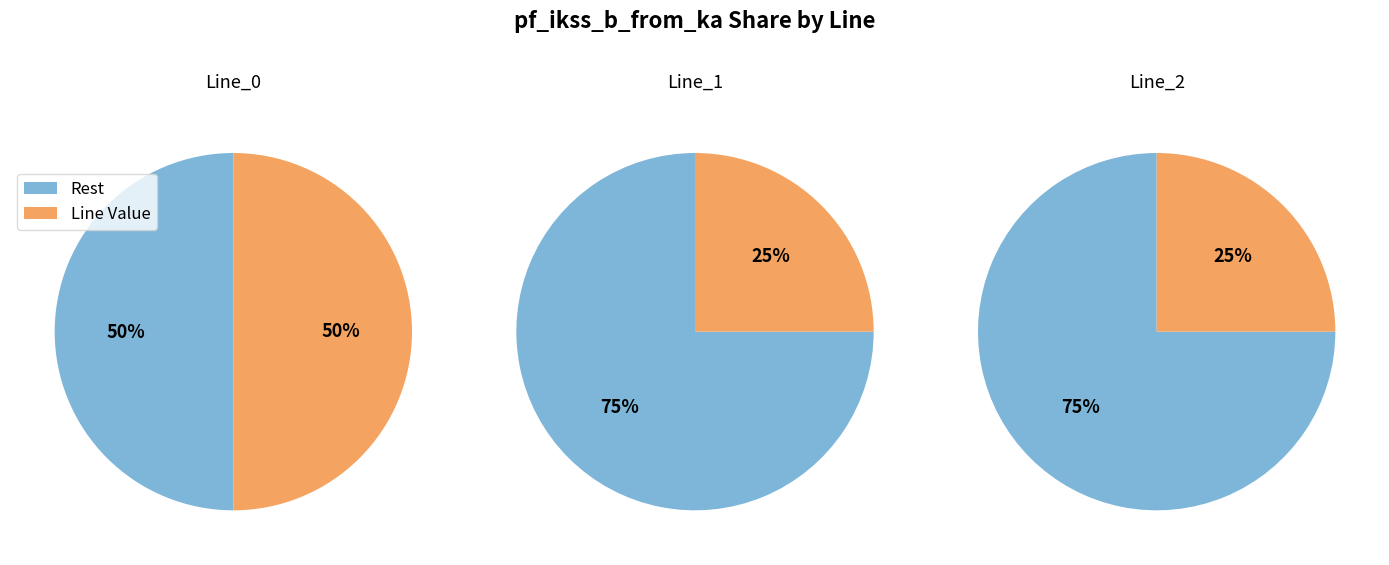

Combined, do Line_2 and Line_0 account for over 50%?

Yes